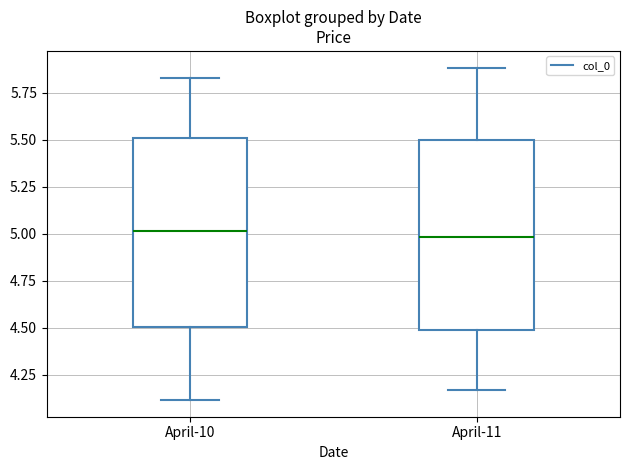

Reading left to right, read every box against the y-axis: the position of its median line, the range the box covers, and the ends of its whiskers. The values are not printed on the chart, so give them approximately, as read against the axis.

April-10: median 5.00, box 4.50 to 5.50, whiskers 4.10 to 5.85
April-11: median 5.00, box 4.50 to 5.50, whiskers 4.15 to 5.90